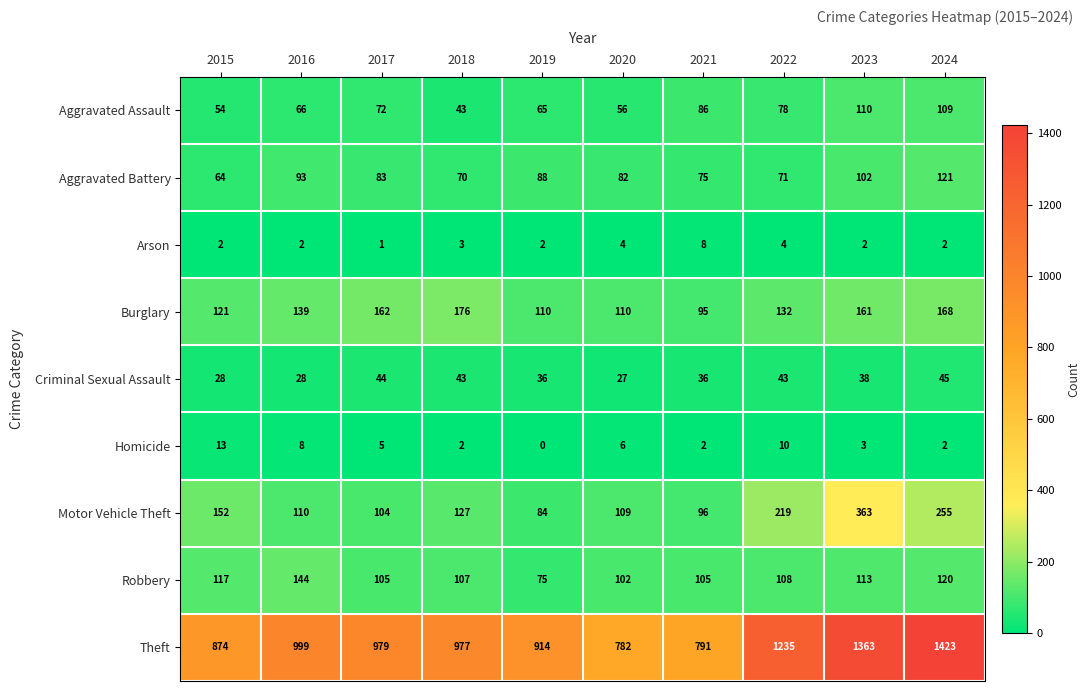

List the series in order of their peak value, highest first.

Theft, Motor Vehicle Theft, Burglary, Robbery, Aggravated Battery, Aggravated Assault, Criminal Sexual Assault, Homicide, Arson